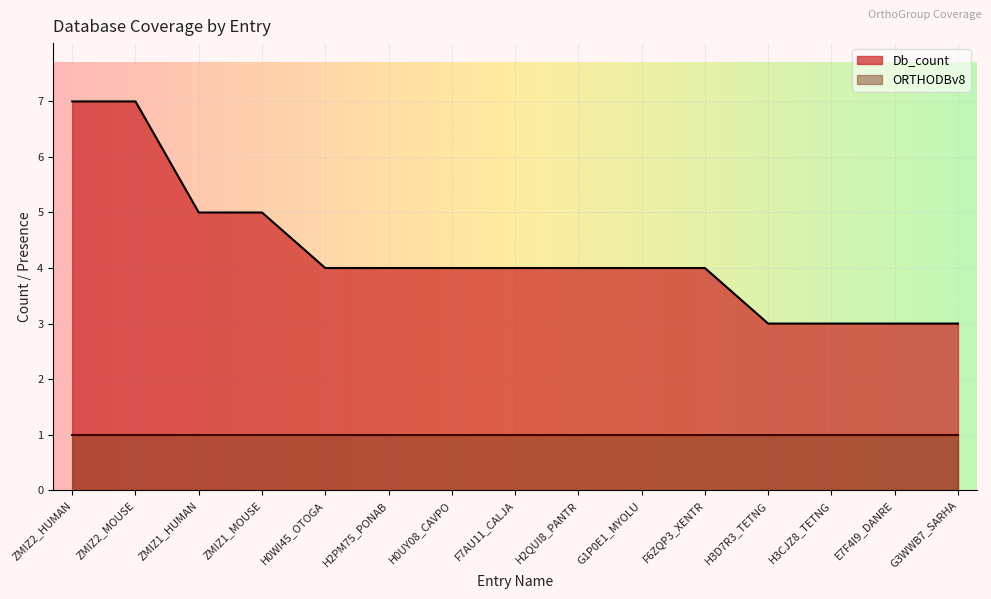

True or false: there are more than 2 points higher than both neighbors.

False